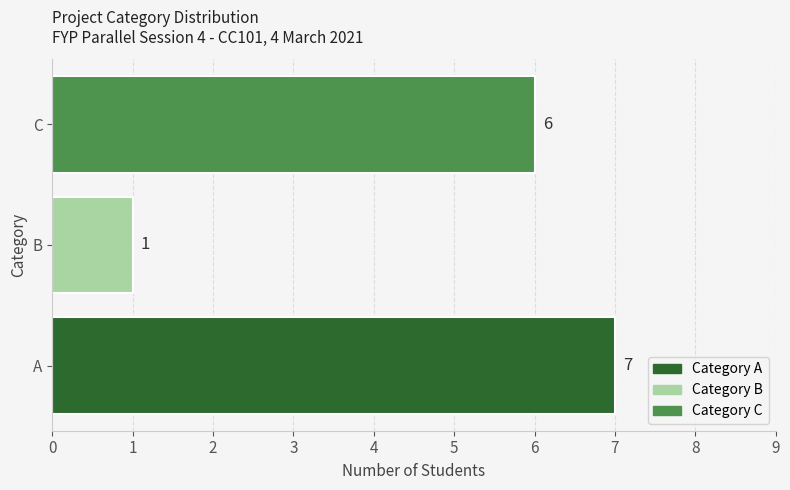

At which label is the value closest to 4?

C